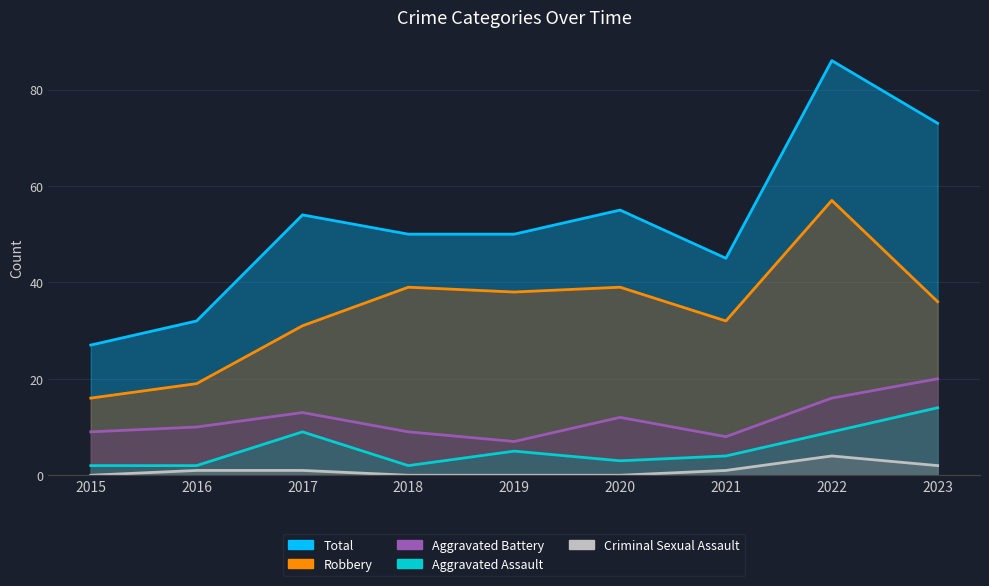

How many interior local valleys does the Aggravated Assault series have?

2